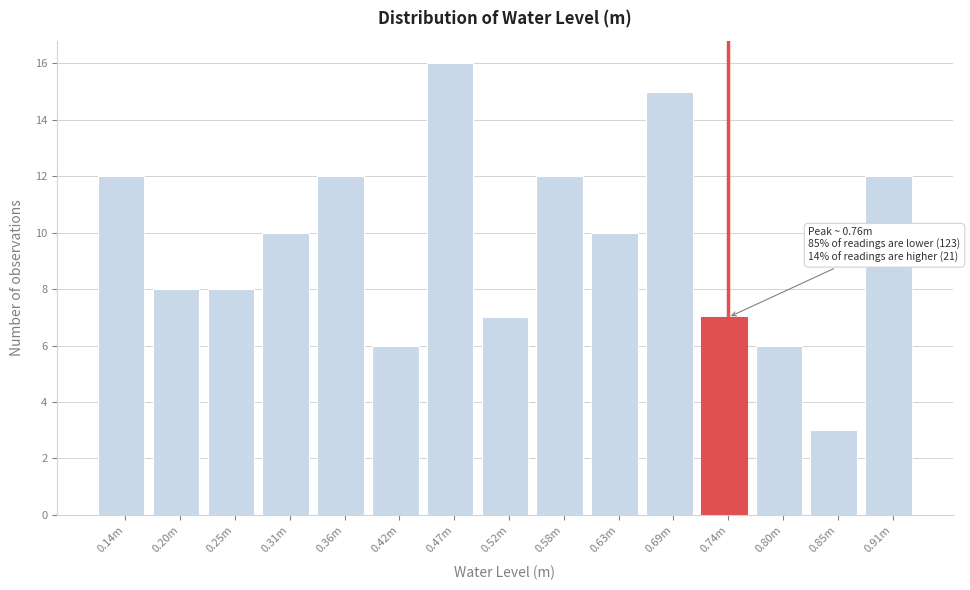

Reading right to left, transcribe all the data shown in this chart.

12	3	6	7	15	10	12	7	16	6	12	10	8	8	12